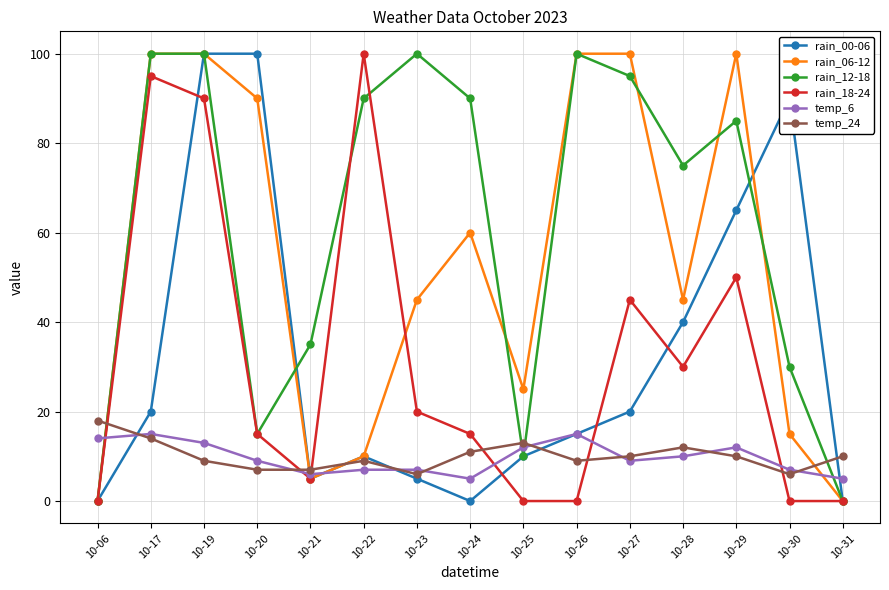

Count the number of data series in this chart.

6